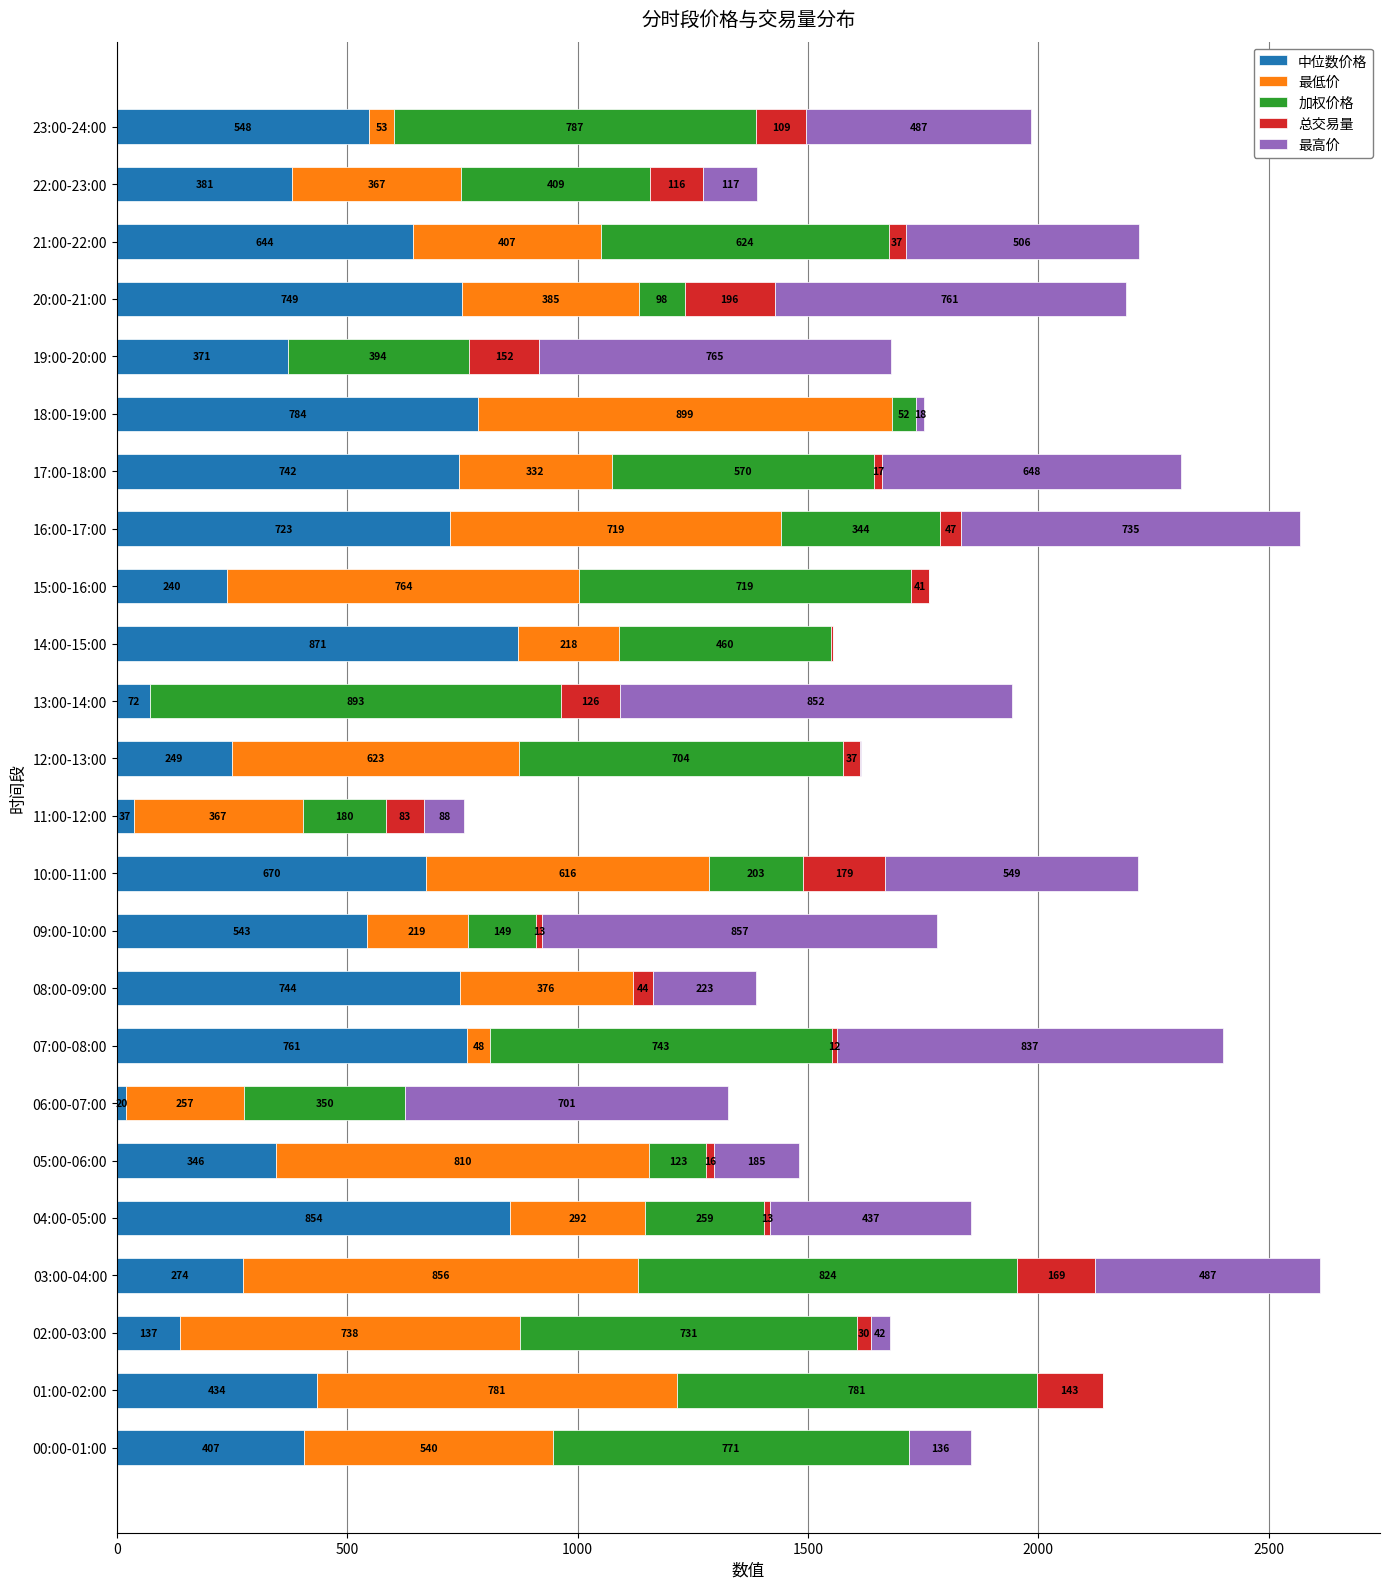

At which category is the sum across all series the highest?

03:00-04:00